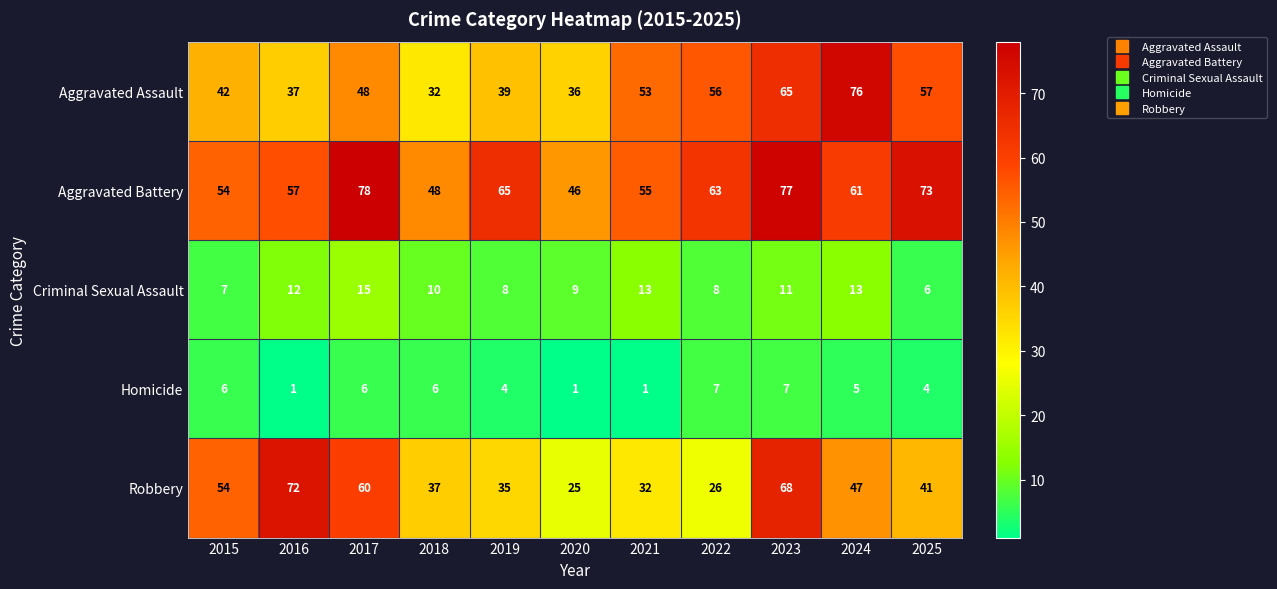

Between 2023 and 2025, which series saw the biggest shift?

Robbery